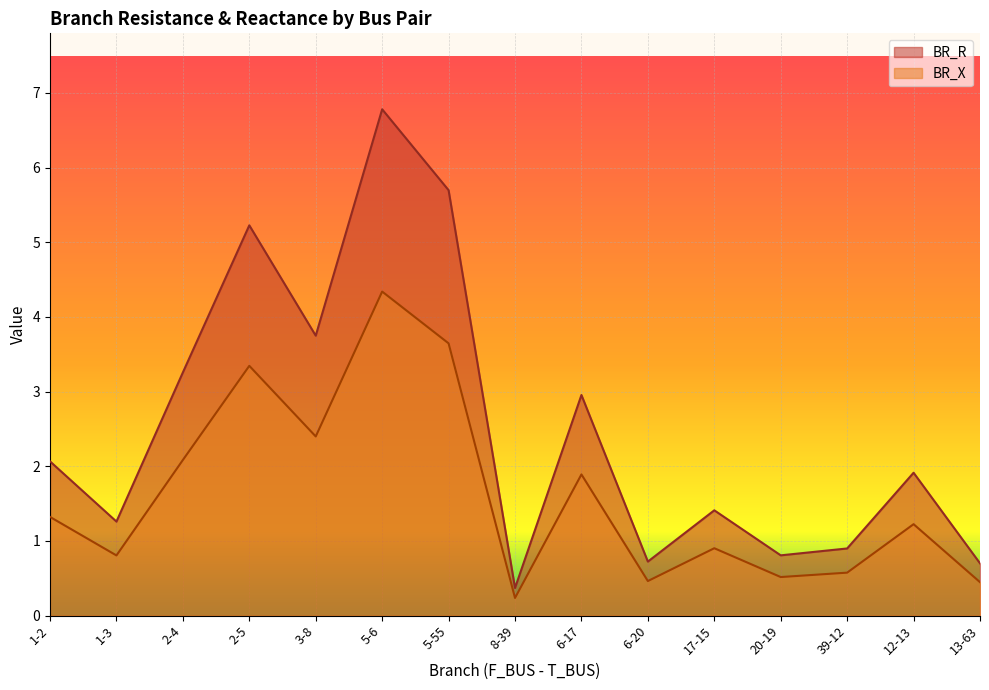

What is the sum of all BR_X values?

24.2